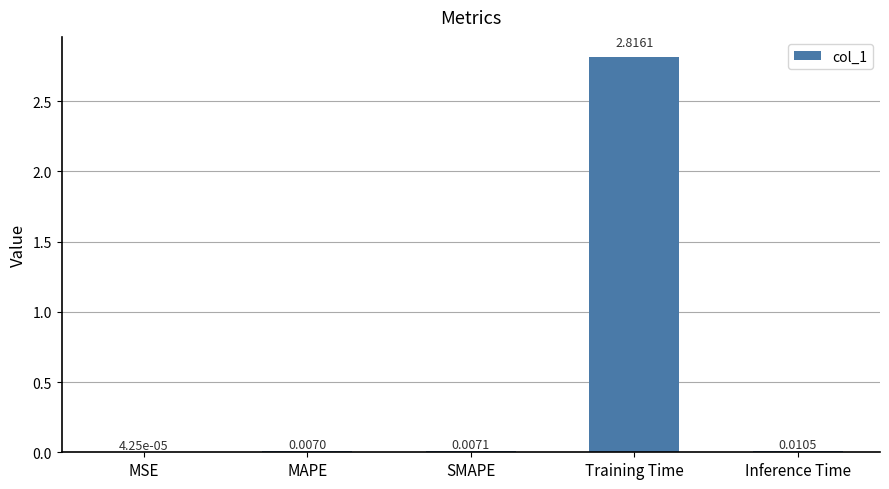

Where is the data nearest to the value 1?

Inference Time